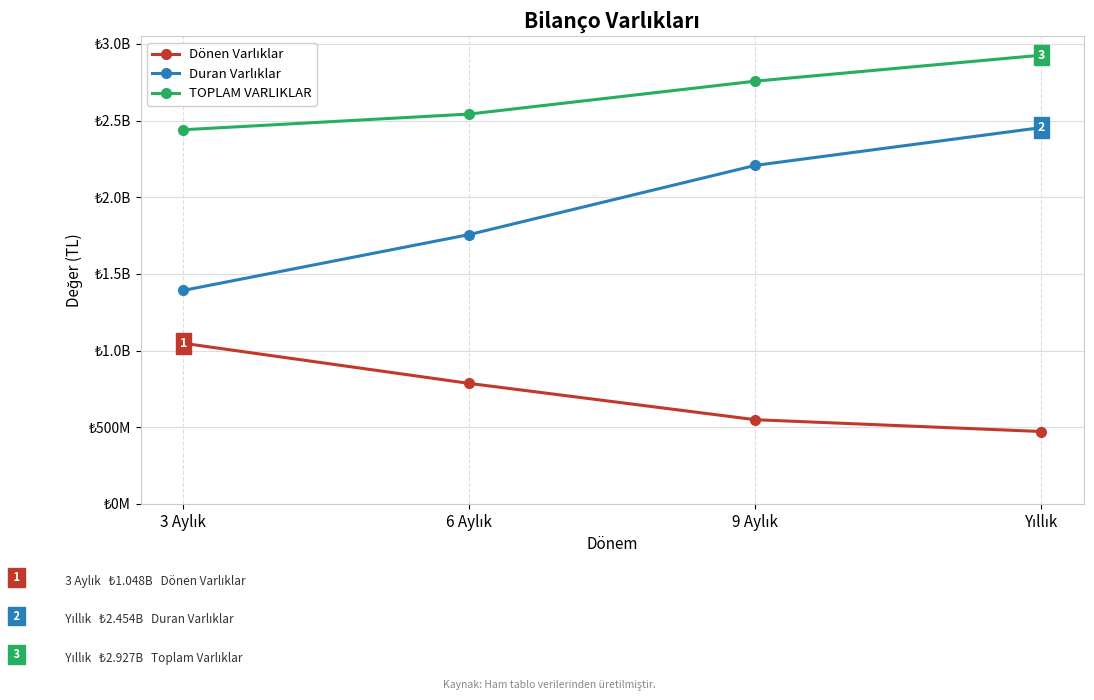

Does the chart have visible grid lines?

Yes